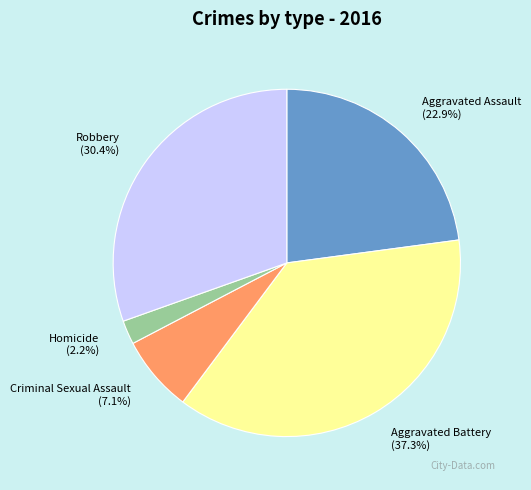

The Robbery slice represents 19% of the pie. True or false?

False